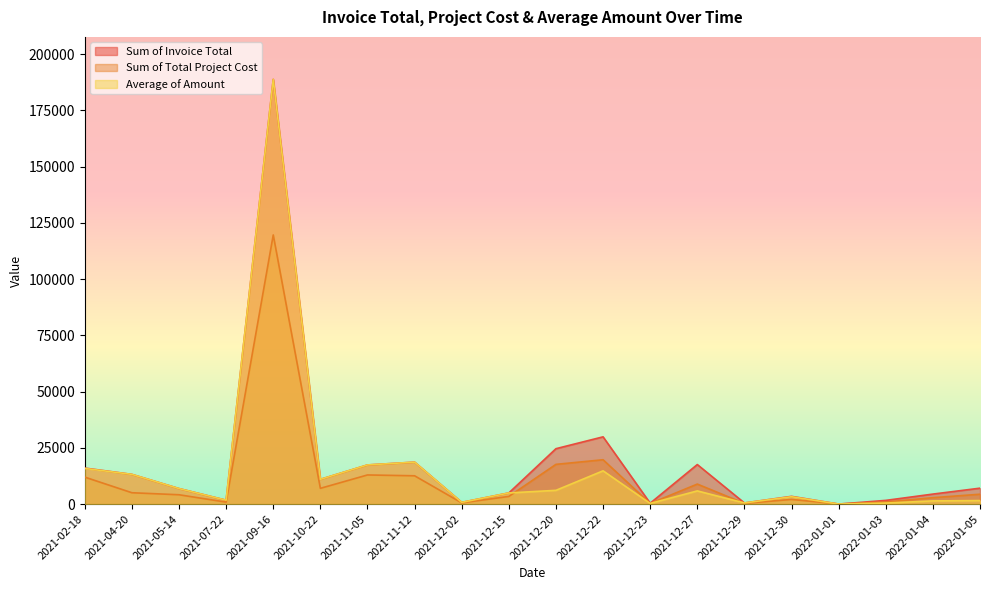

What position from the right is 2021-04-20?

19